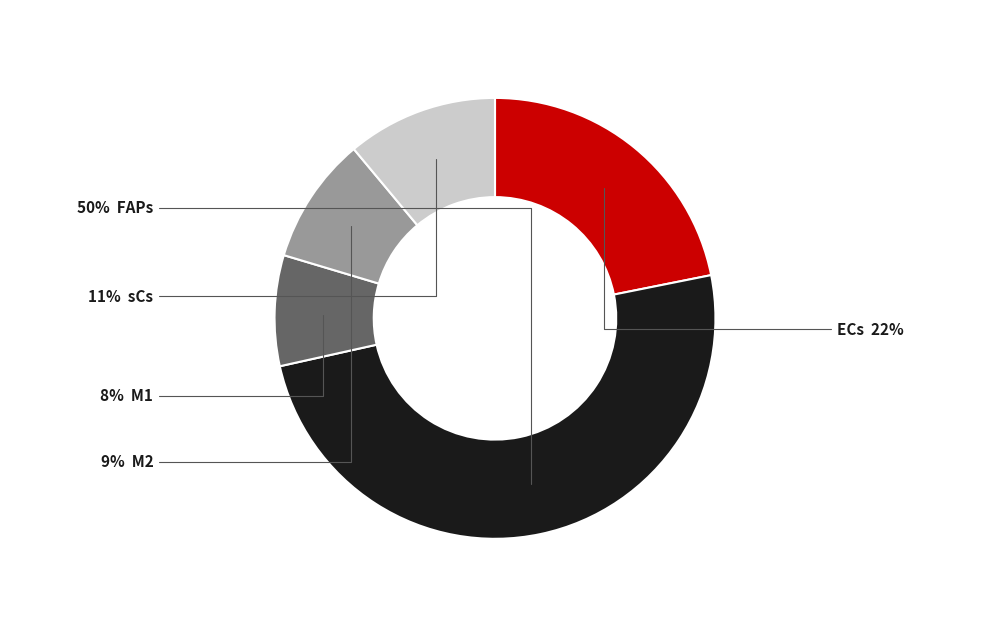

To the nearest percent, what is the difference between the largest and smallest slice percentages?

42%